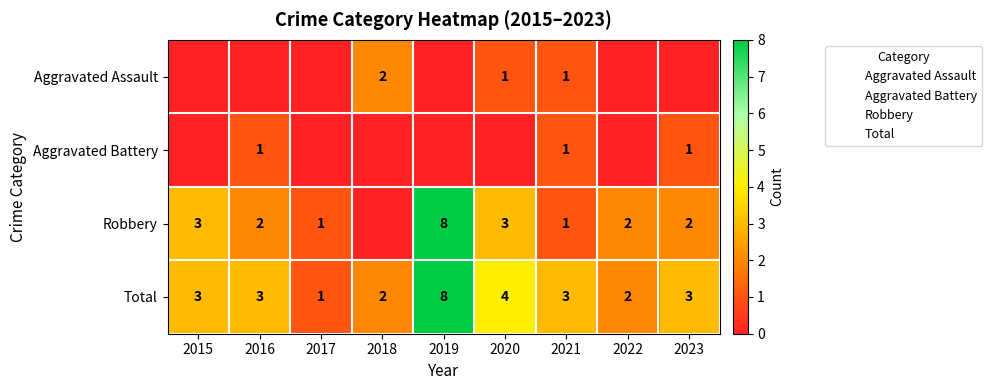

How many values in the Total series are below 3?

3